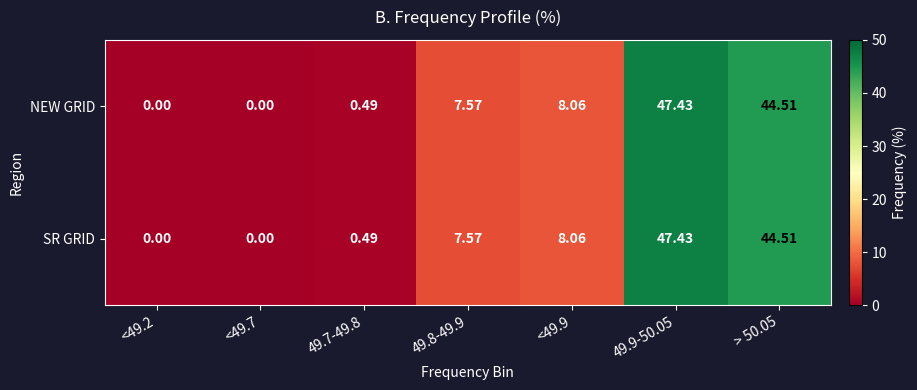

Is the value of NEW GRID at 49.7-49.8 greater than the value of SR GRID at <49.9?

No